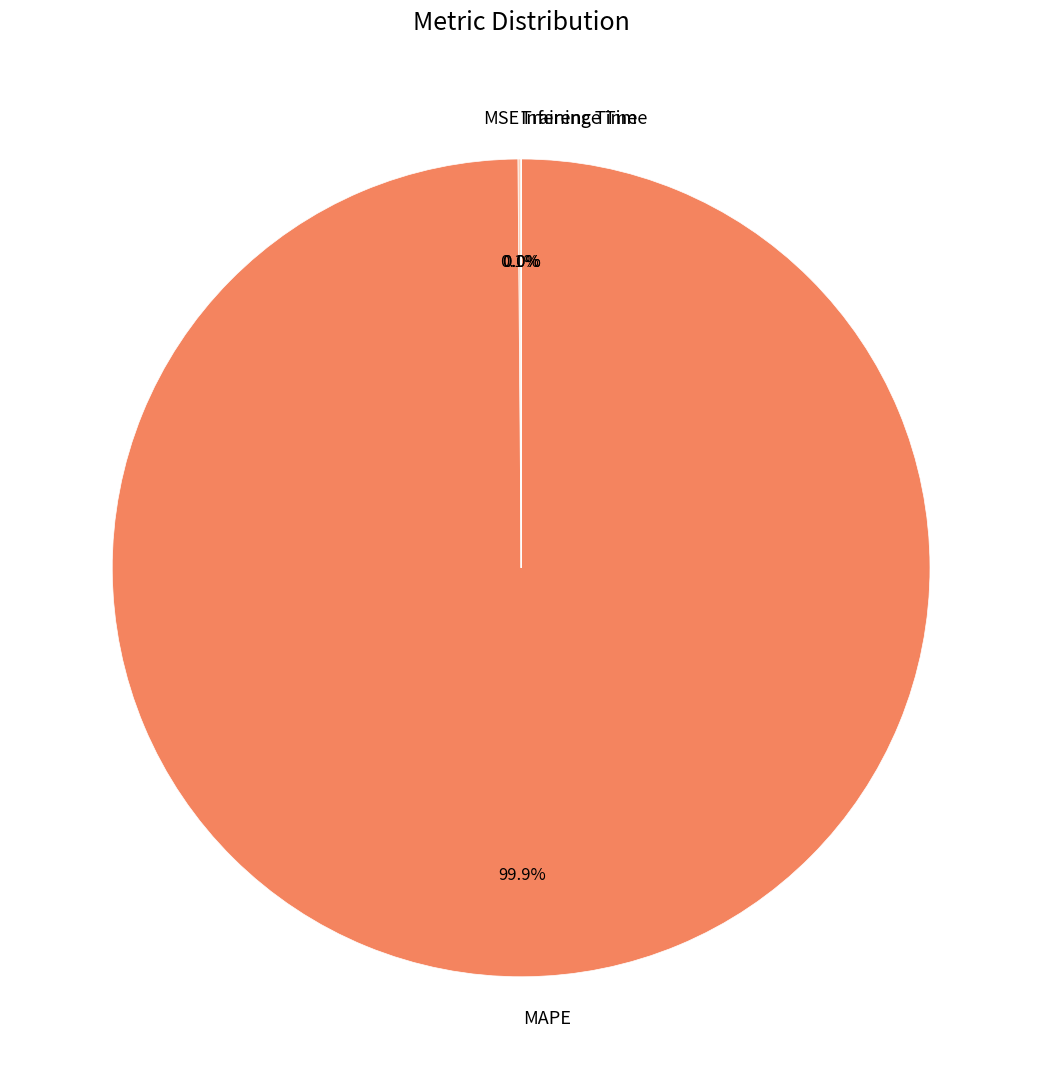

To the nearest percent, what is the difference between the largest and smallest slice percentages?

100%